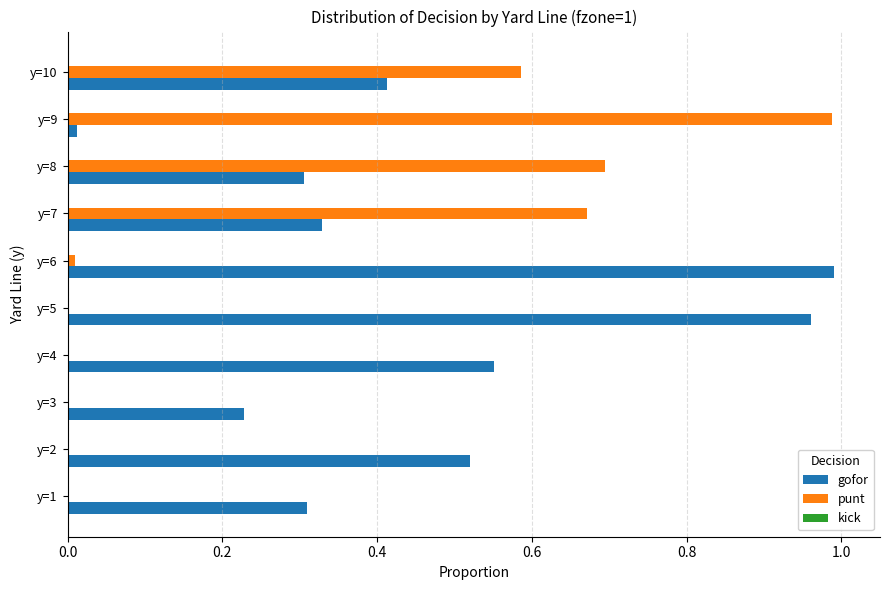

What is the sum of all punt values?

3.0